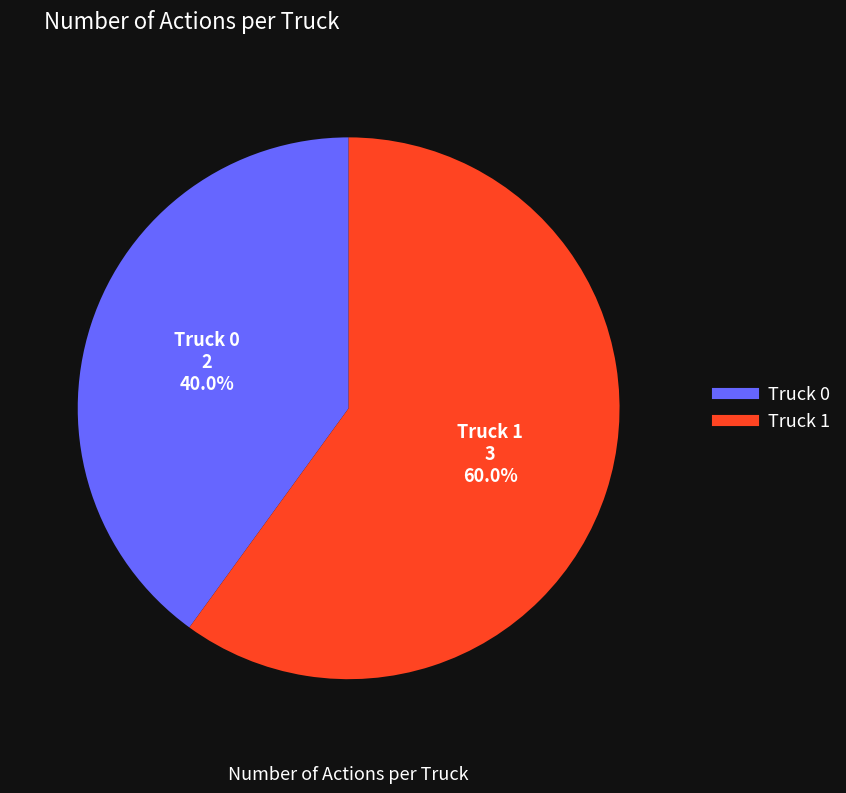

Which has a higher value, Truck 1 or Truck 0?

Truck 1